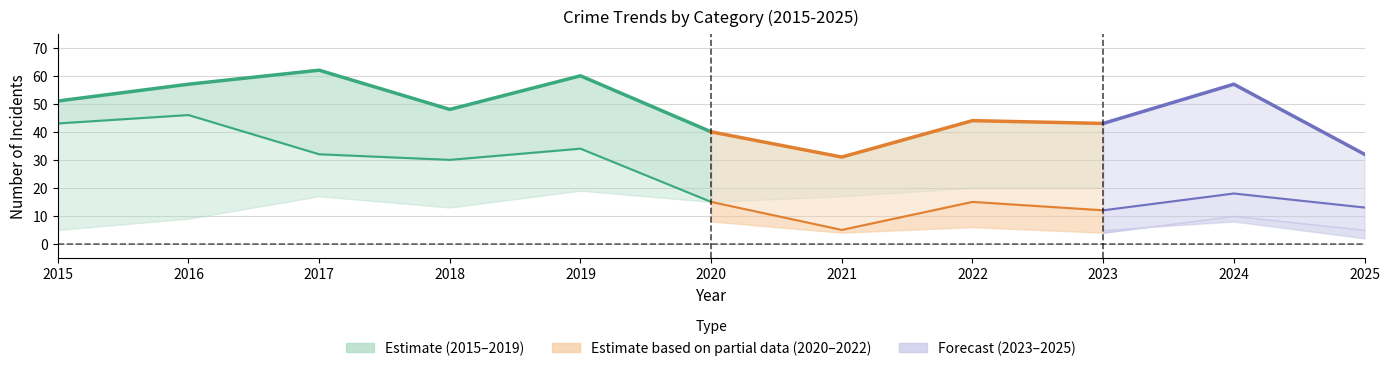

What is the total value across all series at 2021?

60